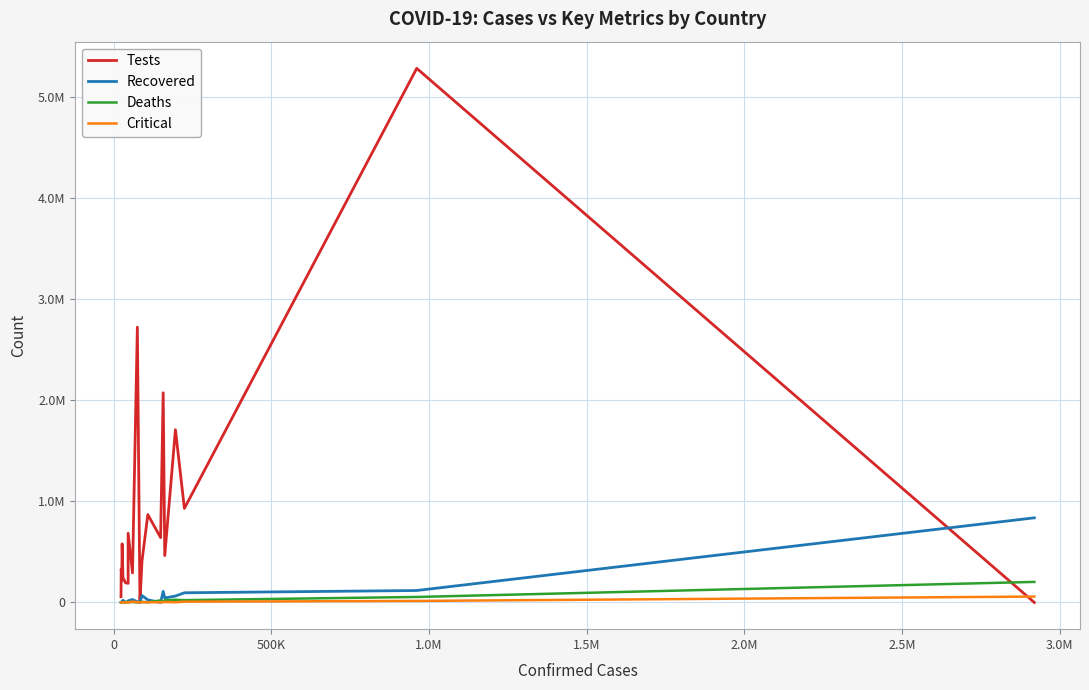

List the series in order of their peak value, lowest first.

Critical, Deaths, Recovered, Tests